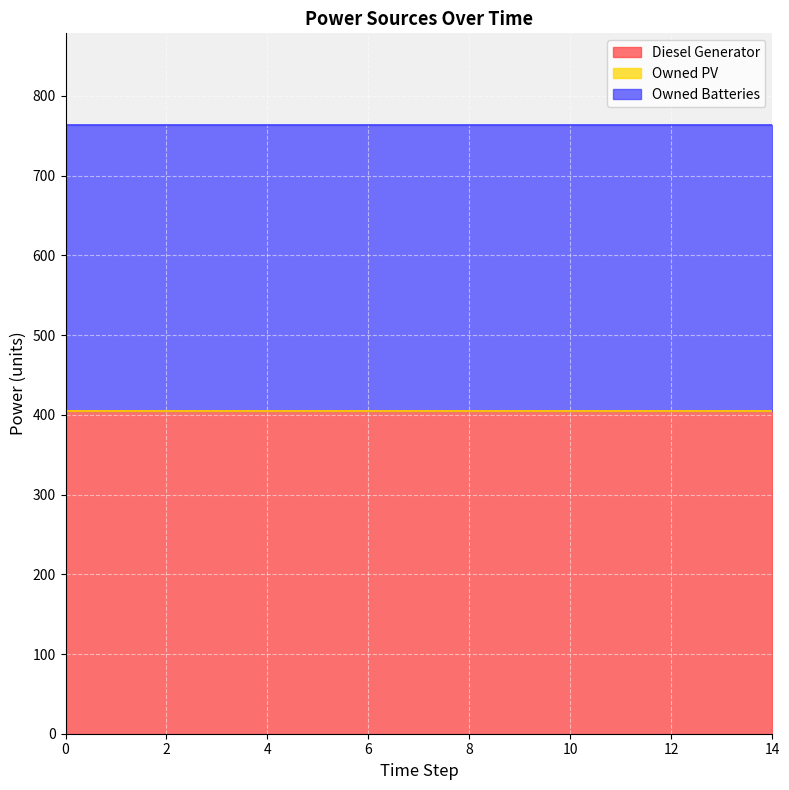

True or false: Diesel Generator has more than 0 points higher than both neighbors.

True